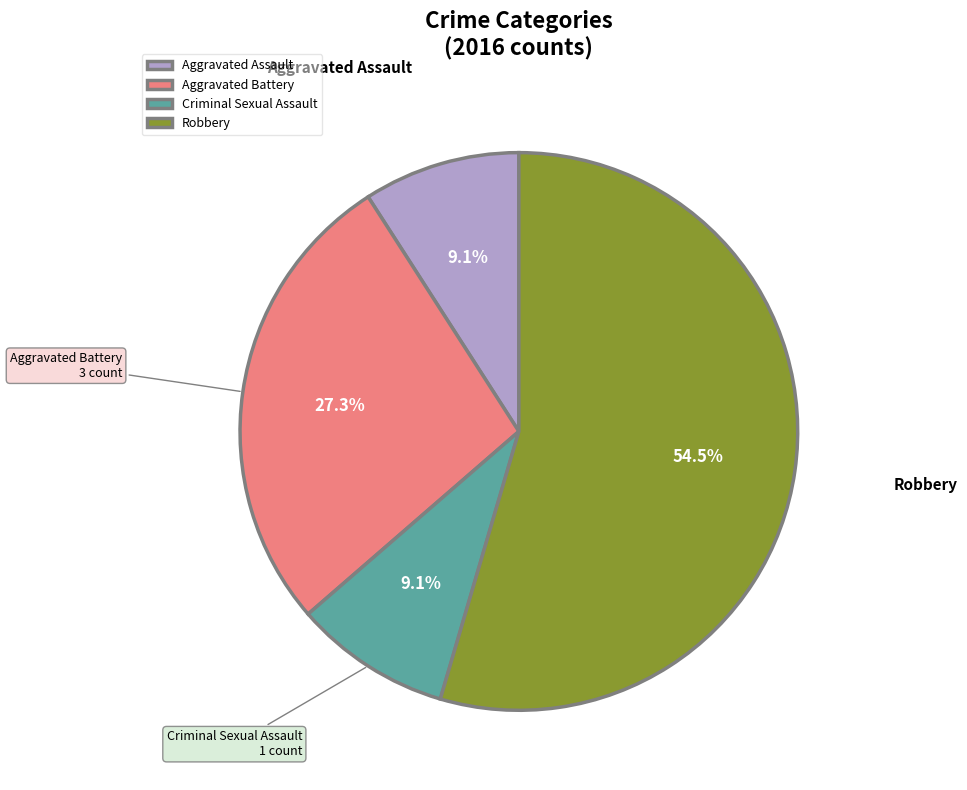

Is Criminal Sexual Assault the majority of the pie?

No